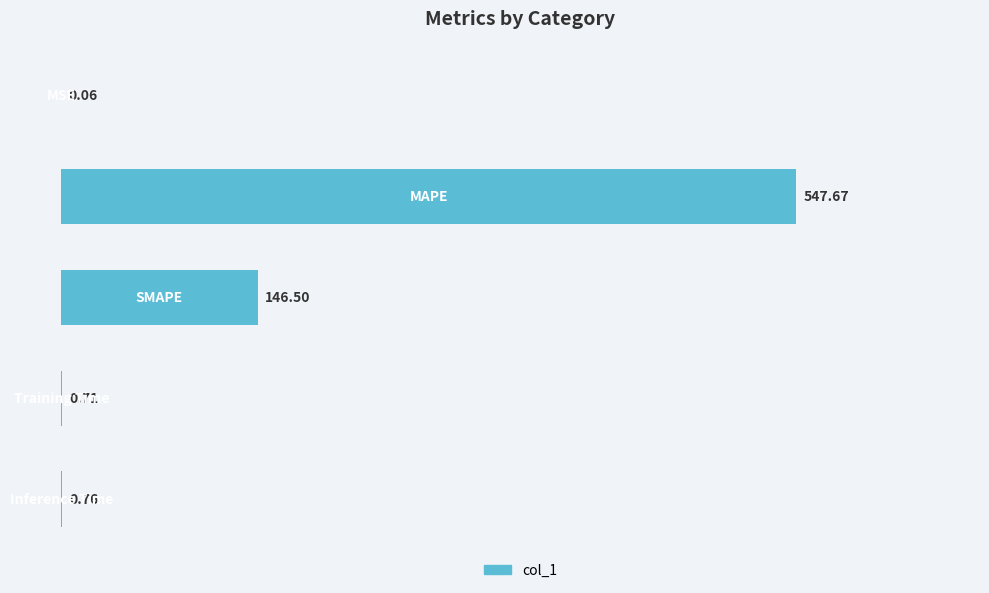

What is the sum of all values?

695.7